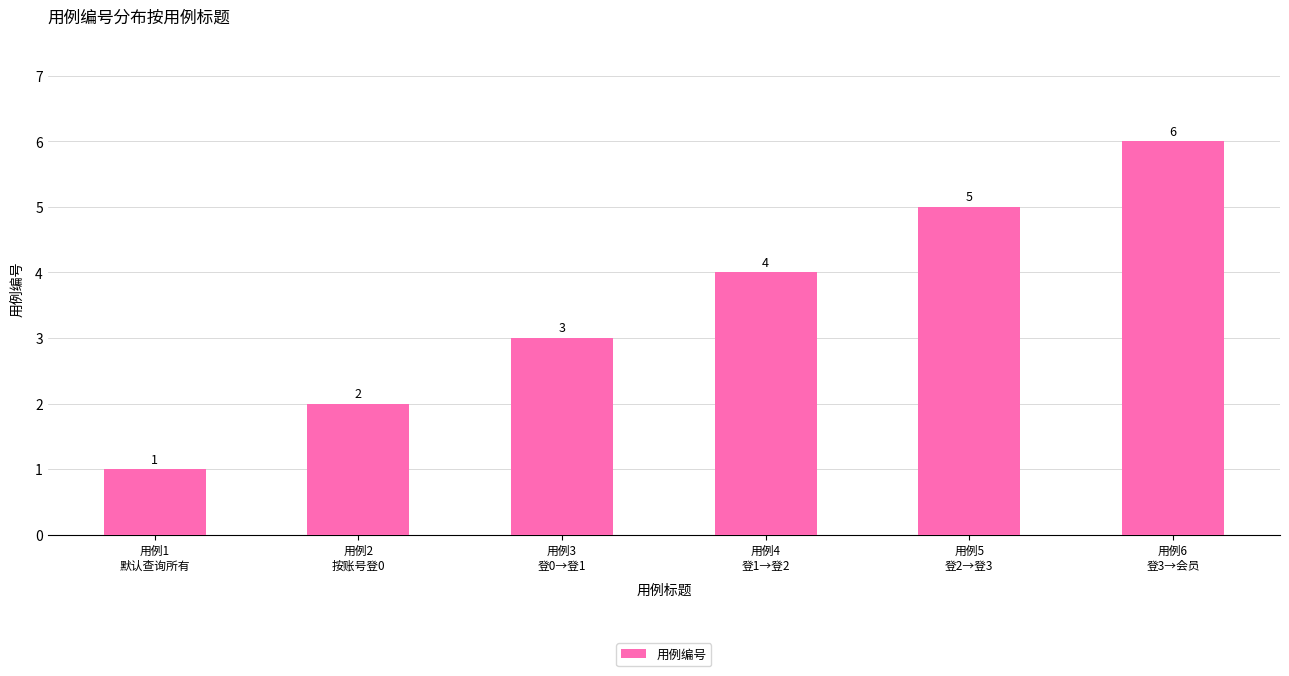

Reading left to right, extract all data points from this chart.

用例1
默认查询所有=1	用例2
按账号登0=2	用例3
登0→登1=3	用例4
登1→登2=4	用例5
登2→登3=5	用例6
登3→会员=6